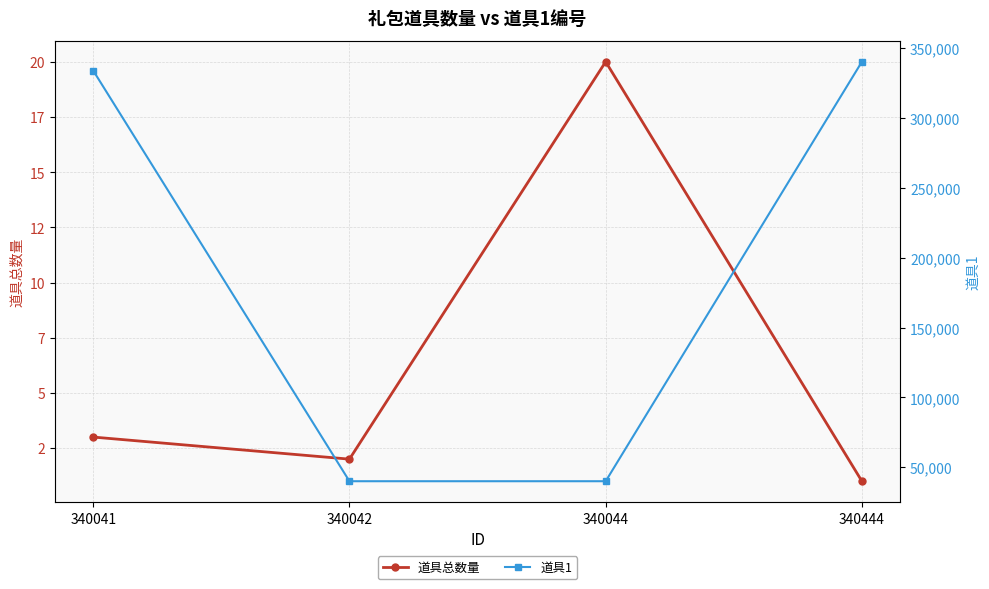

Which series has the largest total across all categories?

道具1